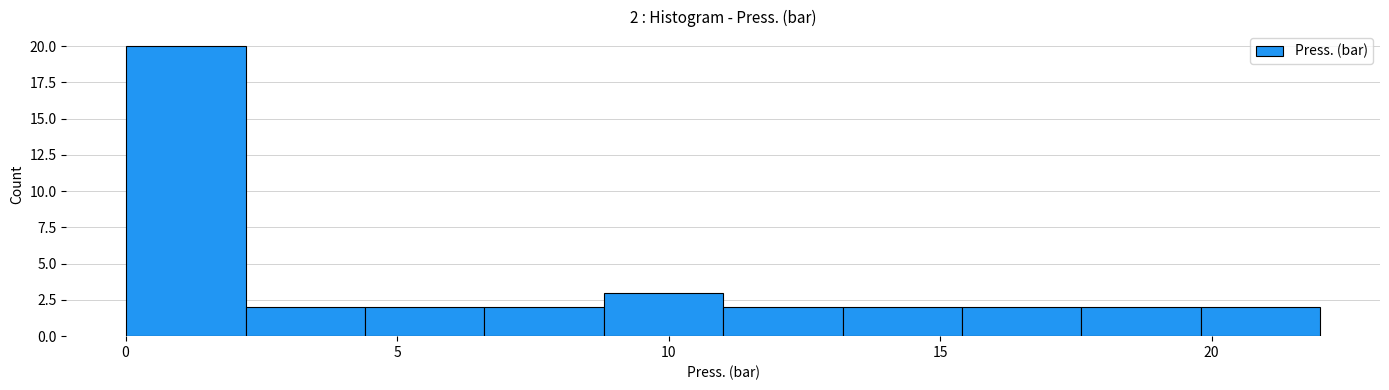

Over which range of the x-axis is the bar tallest?

0.0 to 2.0